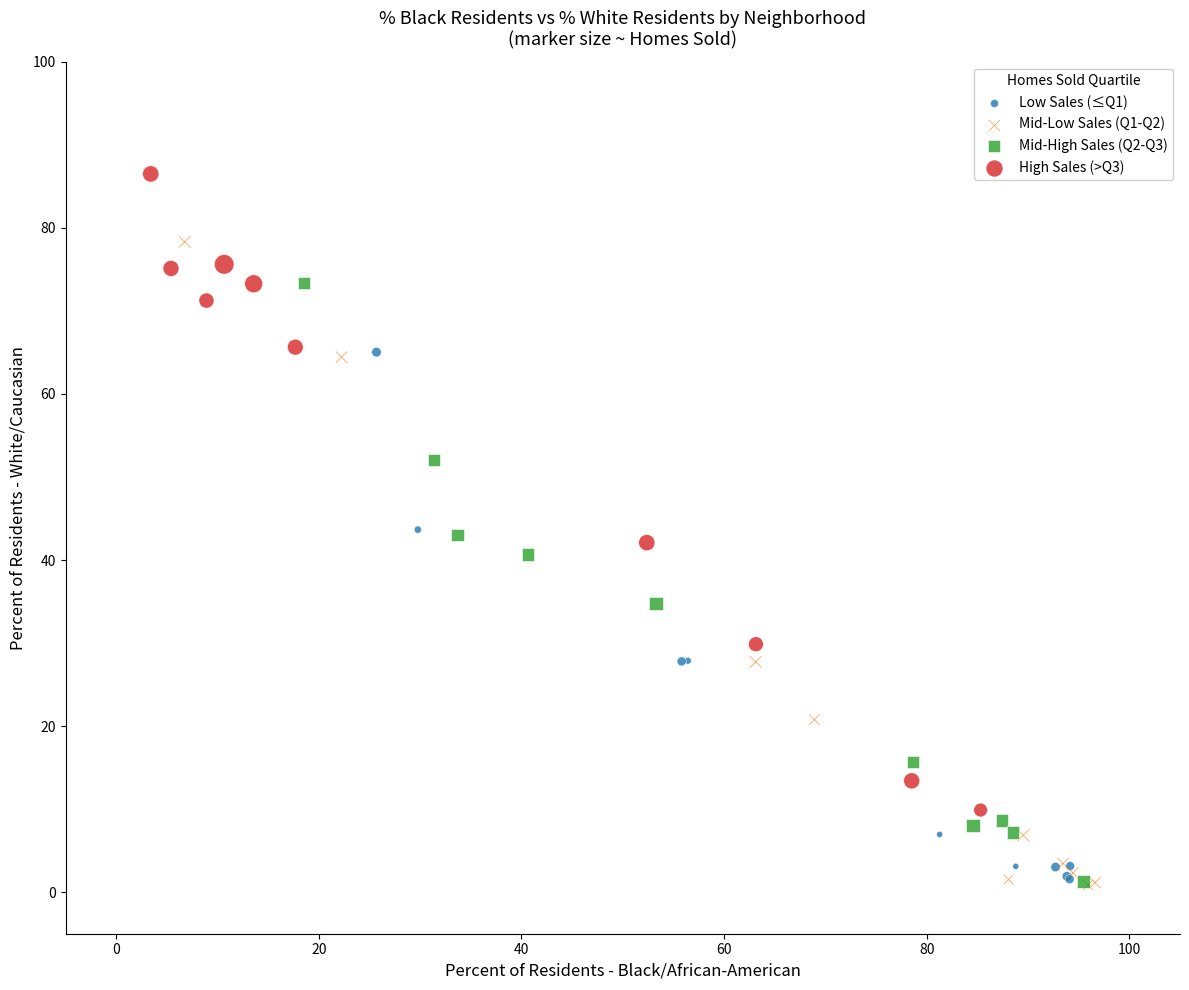

Which series has the widest spread of Y values?

Mid-Low Sales (Q1-Q2)